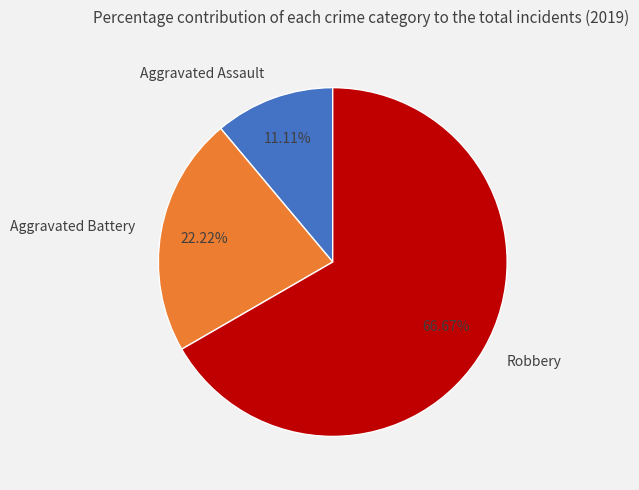

What is the largest slice in the pie chart?

Robbery